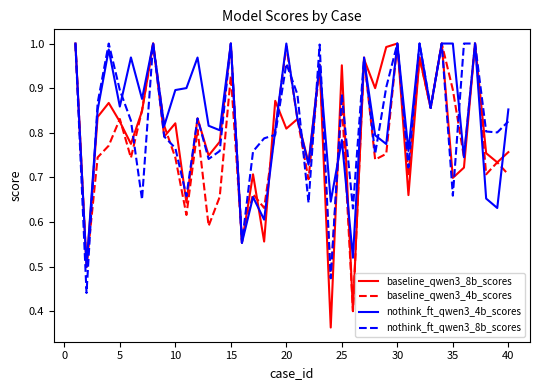

Which series has the largest range (max minus min)?

baseline_qwen3_8b_scores